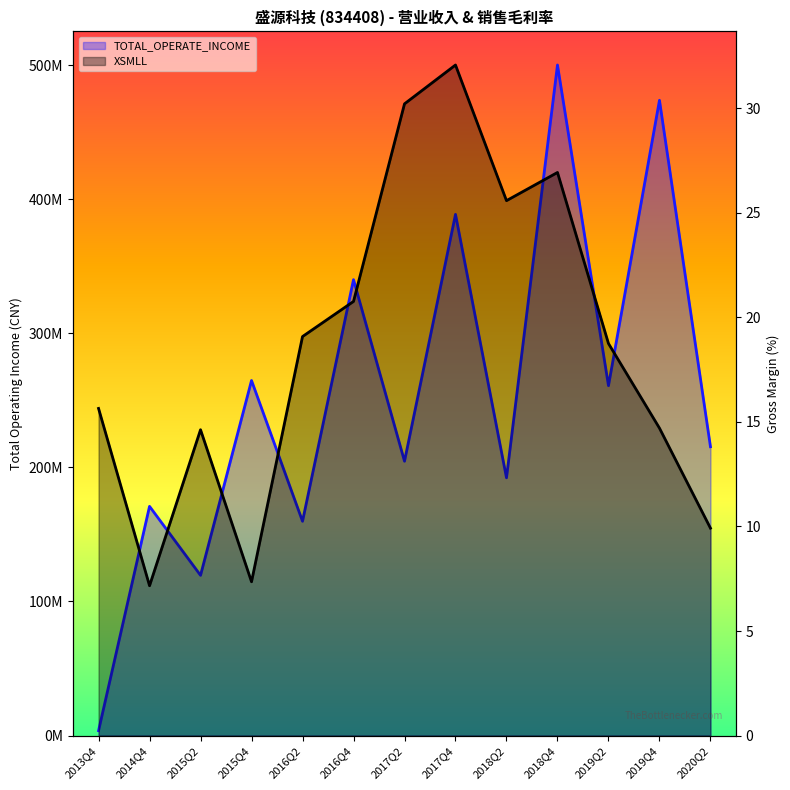

At which label does TOTAL_OPERATE_INCOME reach its minimum?

2013Q4